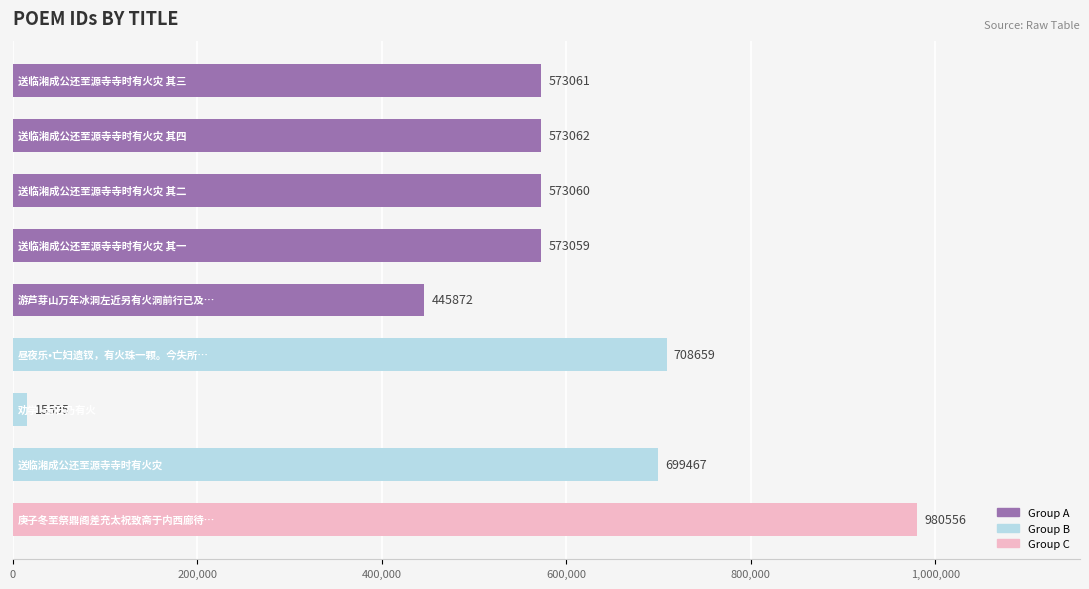

Reading top to bottom, what are all the values shown in this chart?

573061	573062	573060	573059	445872	708659	15595	699467	980556